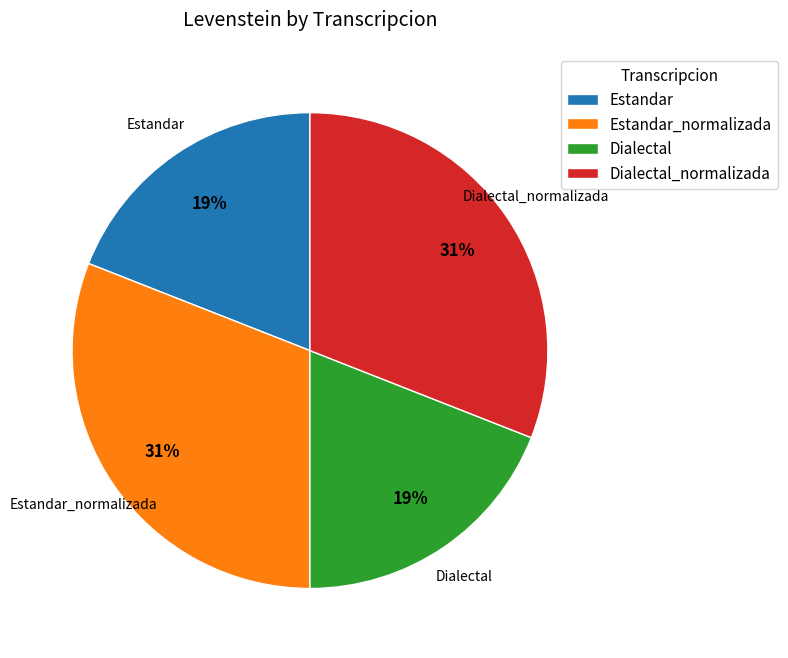

True or false: Dialectal_normalizada accounts for 44% of the total.

False